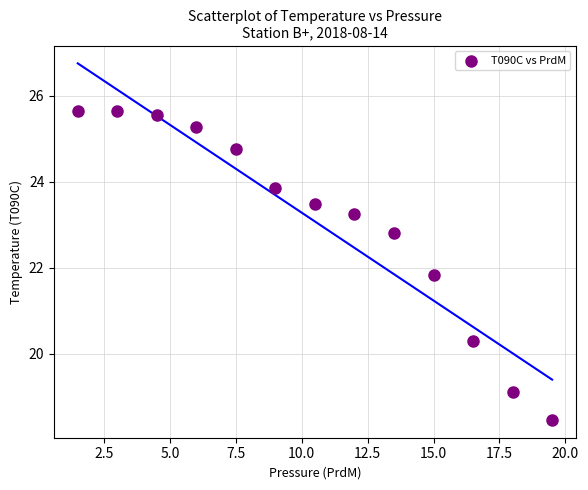

What Y value in the scatter plot is closest to 22?

21.8